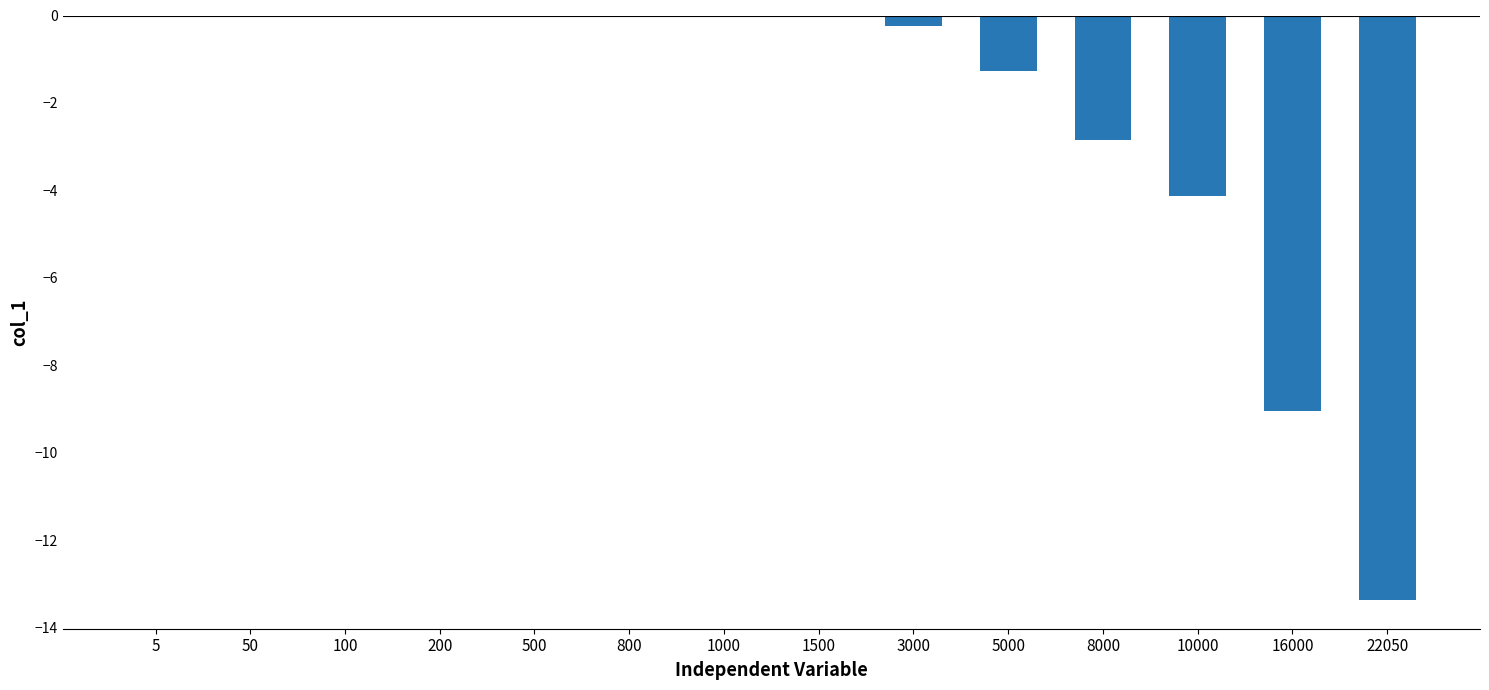

How many data points does each series have?

14